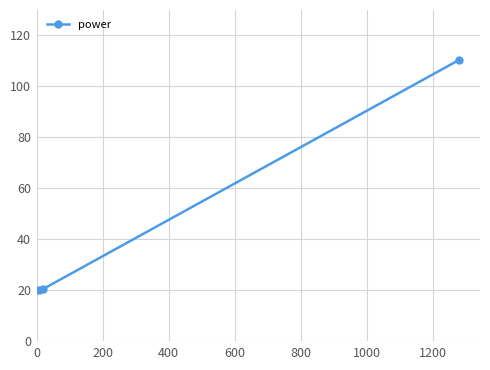

What is the greatest value displayed?

110.4